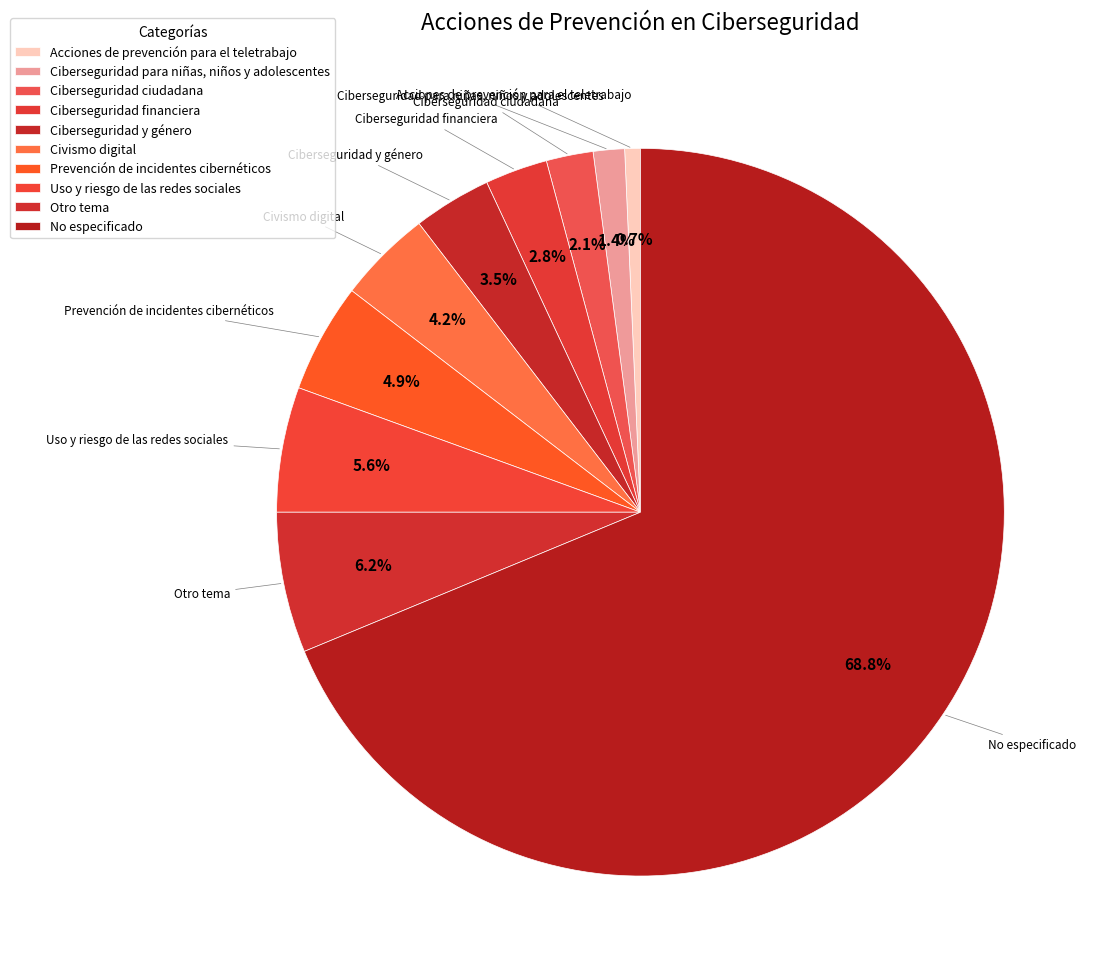

Which slice is the smallest?

Acciones de prevención para el teletrabajo